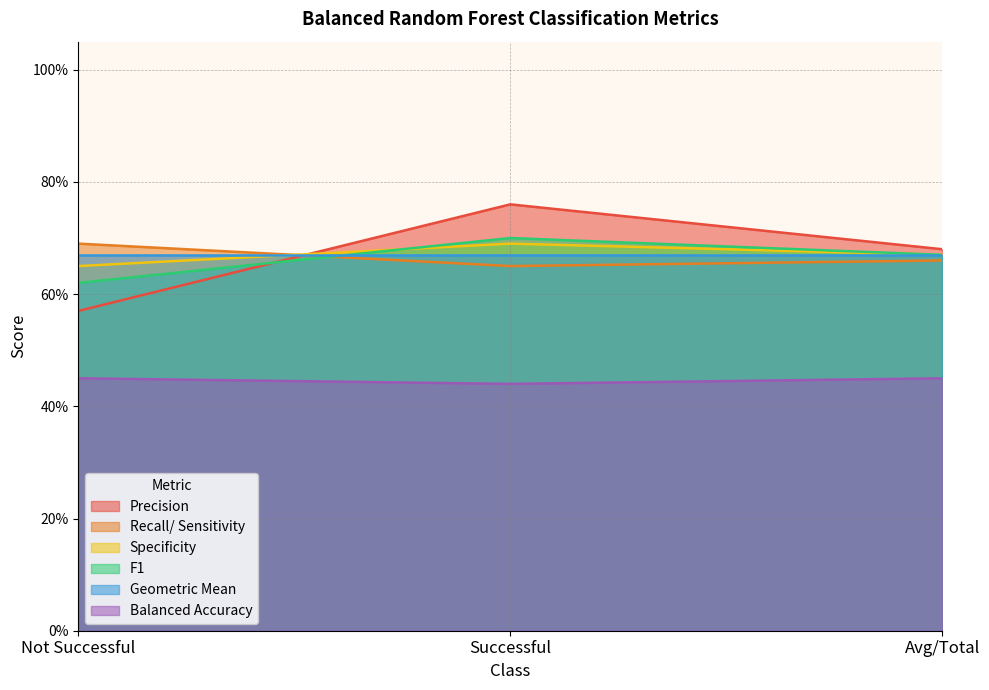

Which has a higher value, Not Successful or Successful?

Successful